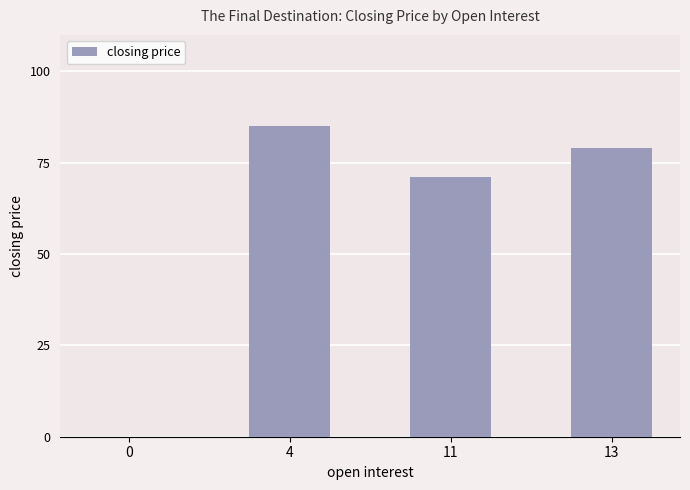

Where is the data nearest to the value 42?

11